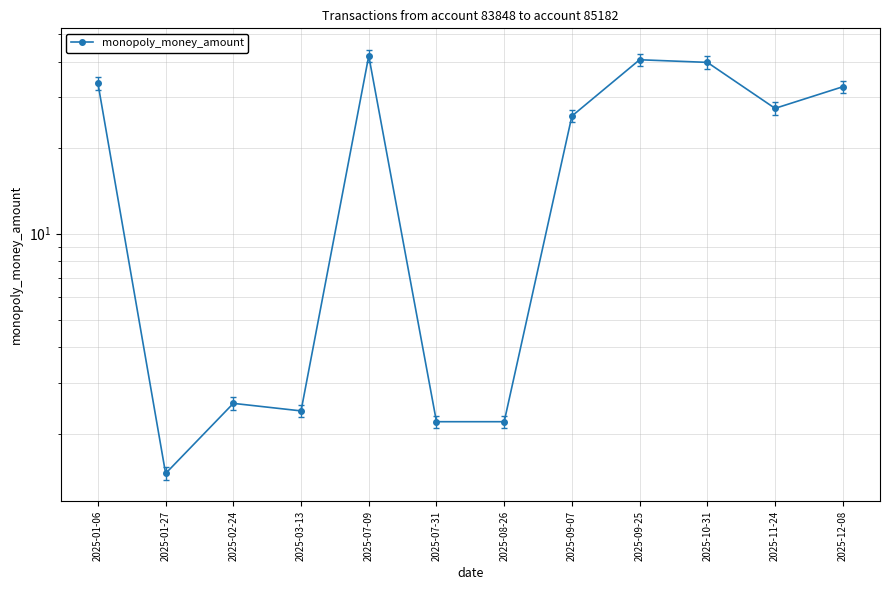

How many series are shown in this chart?

1